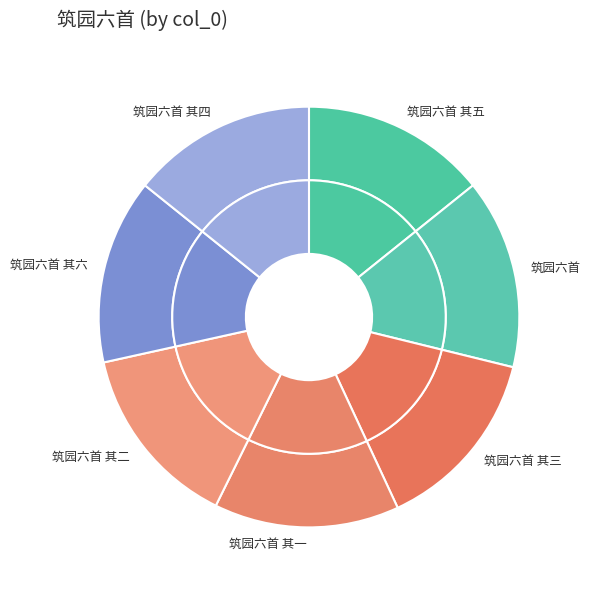

Does 筑园六首 其六 represent more than half of the total?

No